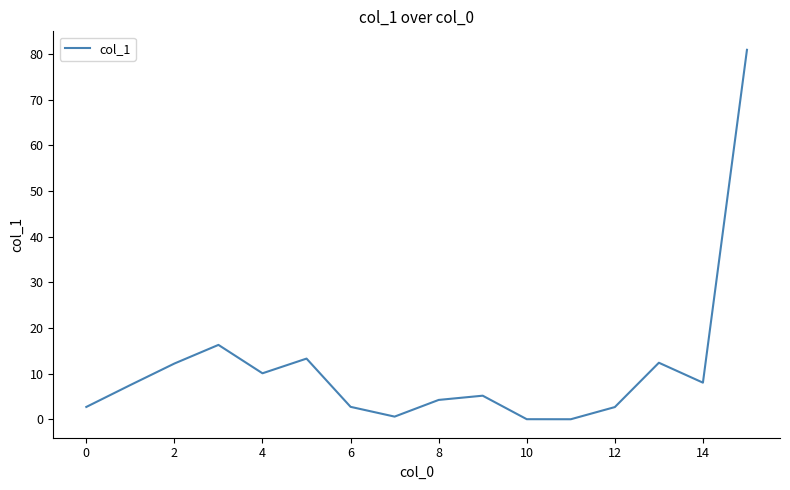

What is the average value?

11.2